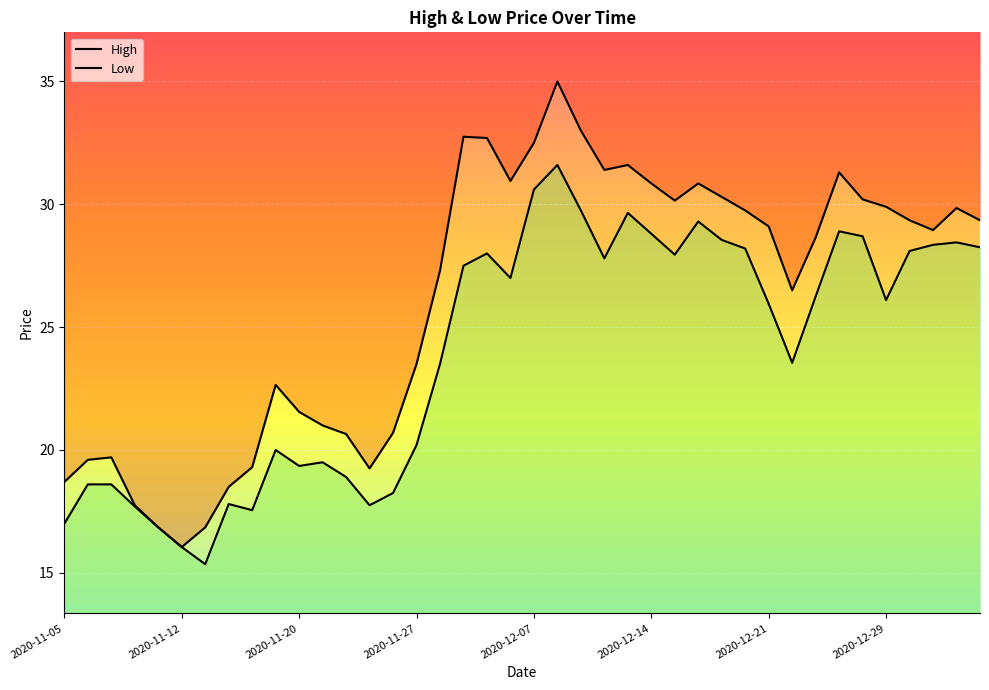

True or false: High has a value of 23.5 at 2020-11-27.

True